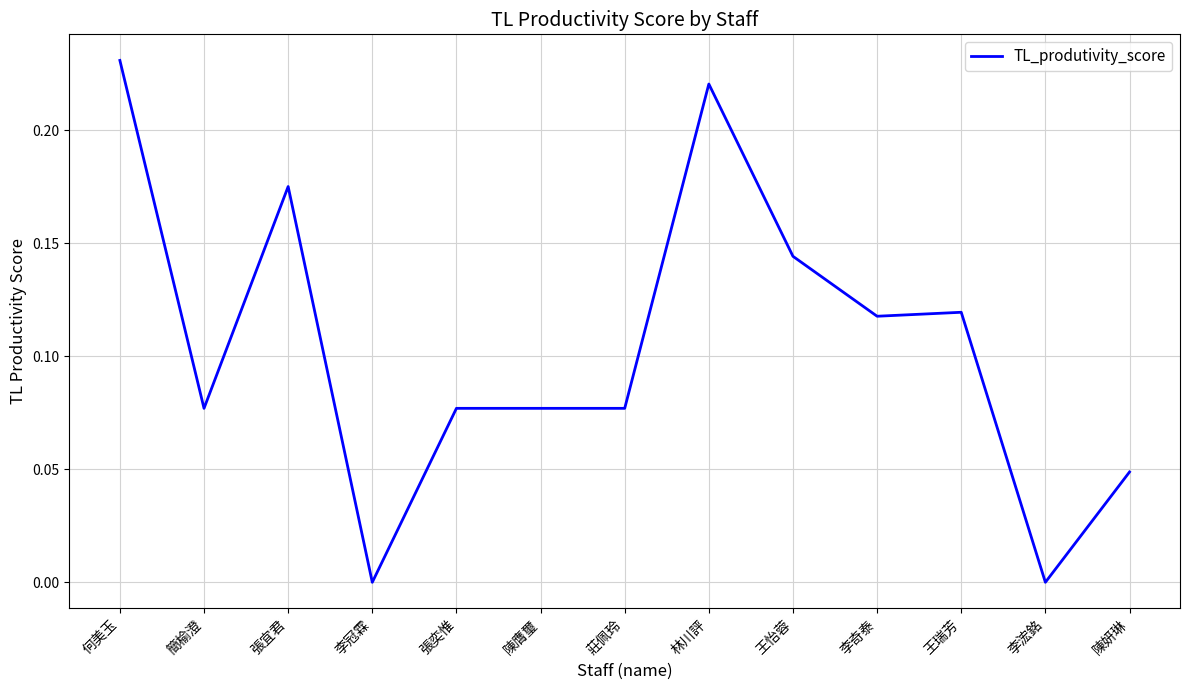

The chart shows a value of 0.1 at 林川評. True or false?

False